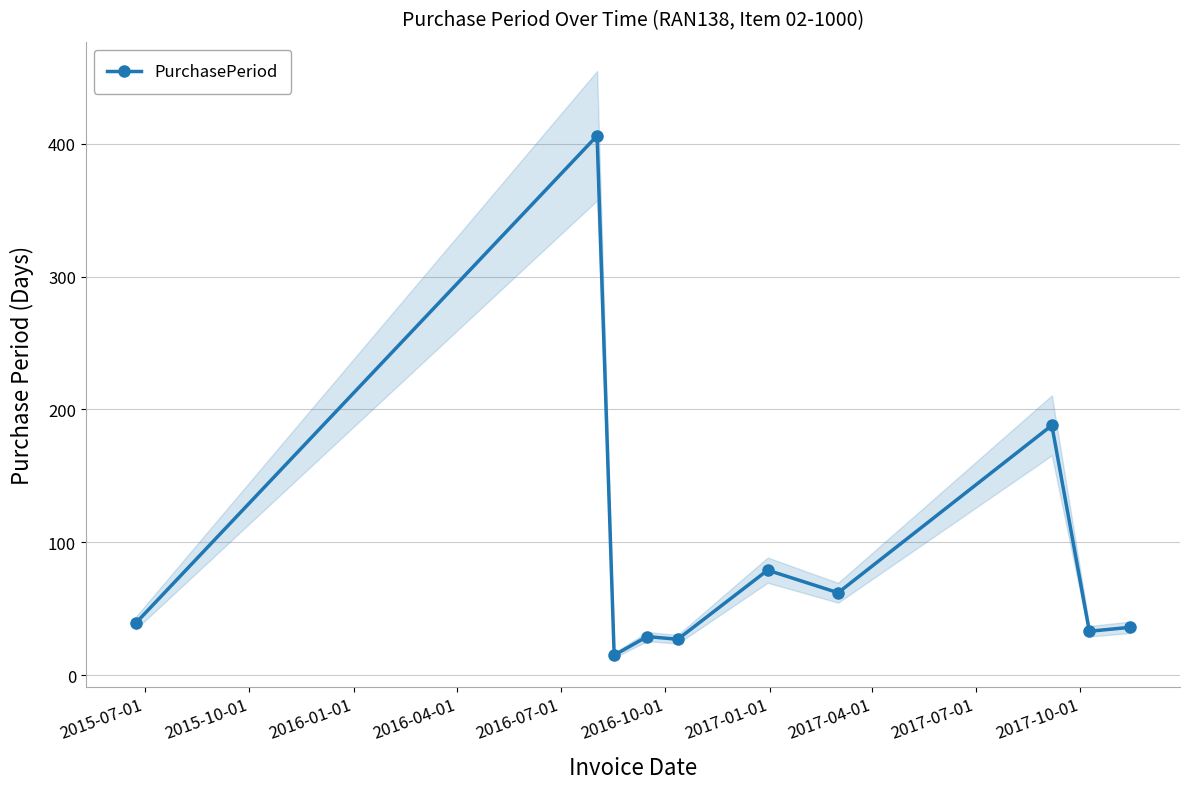

What is the value of the PurchasePeriod point at the 9th from the left?

33